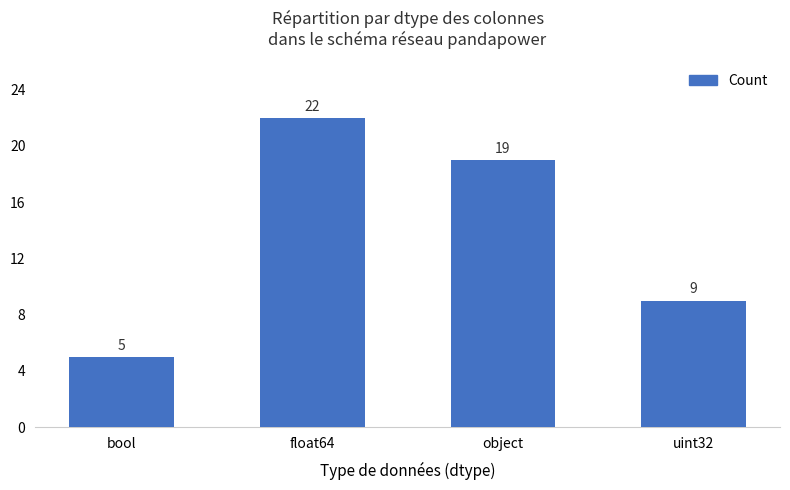

Reading right to left, what are all the values shown in this chart?

uint32=9	object=19	float64=22	bool=5